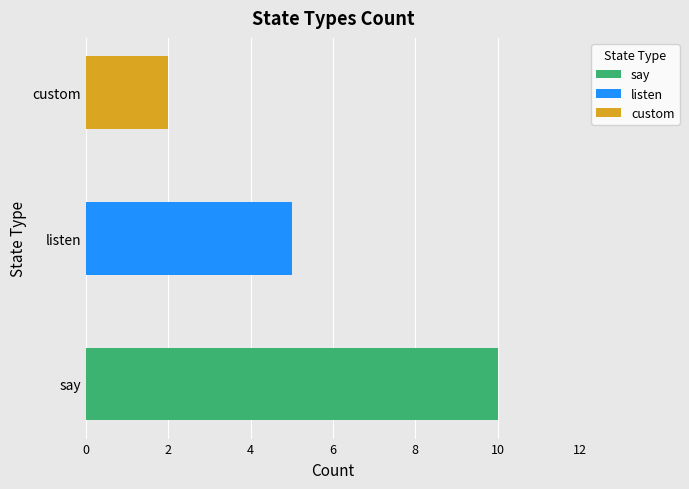

The avg_col0 series shows 1.4 at say. True or false?

False